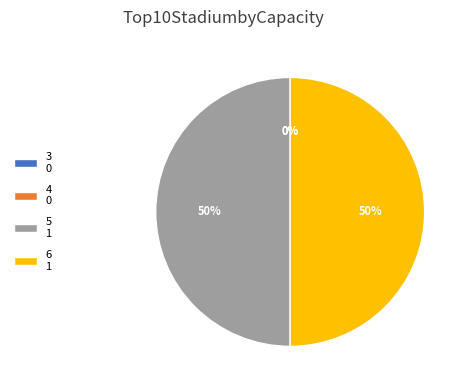

Is there any slice that represents more than half of the pie?

No